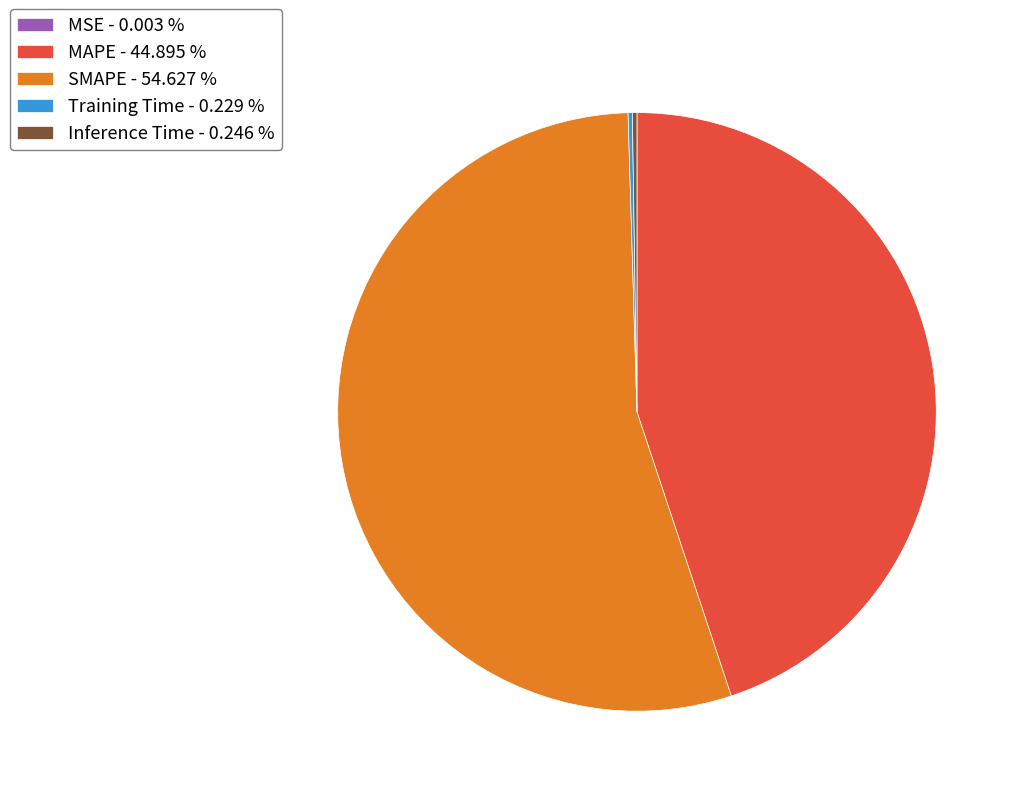

Does any single category account for the majority?

Yes